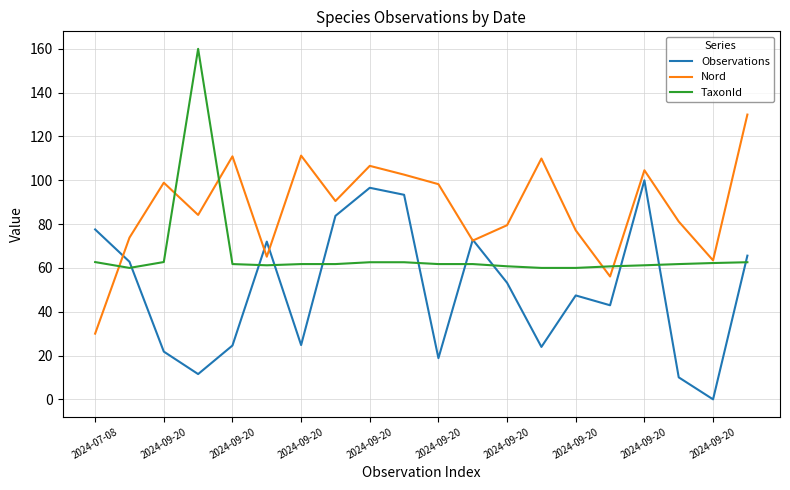

What is the minimum value for TaxonId?

60.0